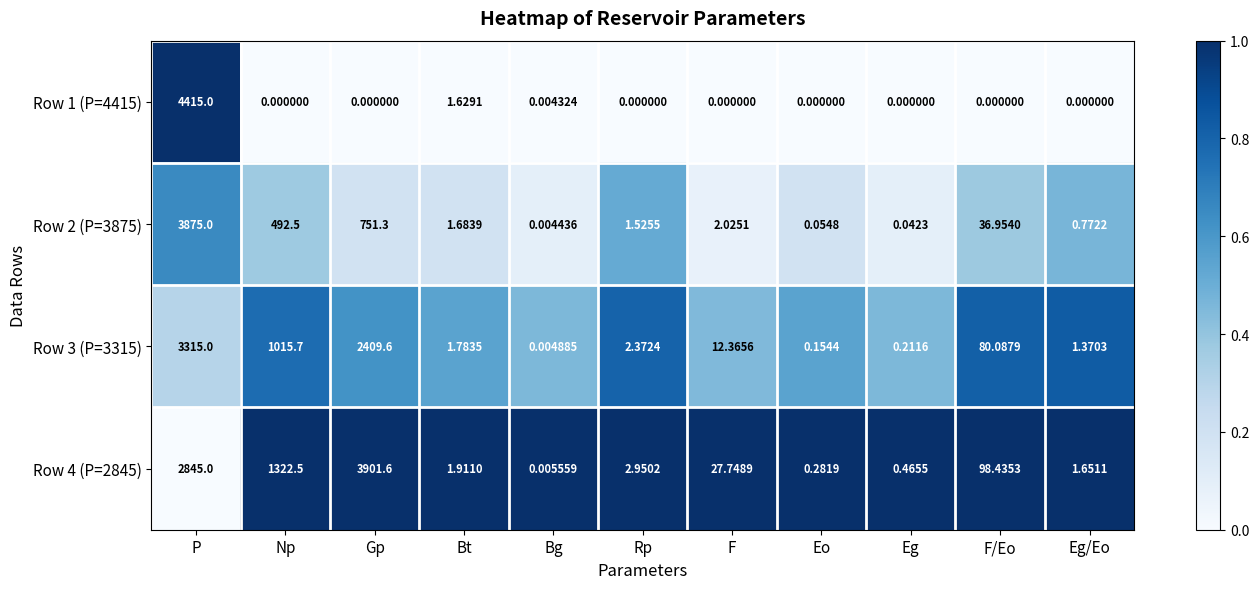

At which category does the chart reach its peak across all series?

P